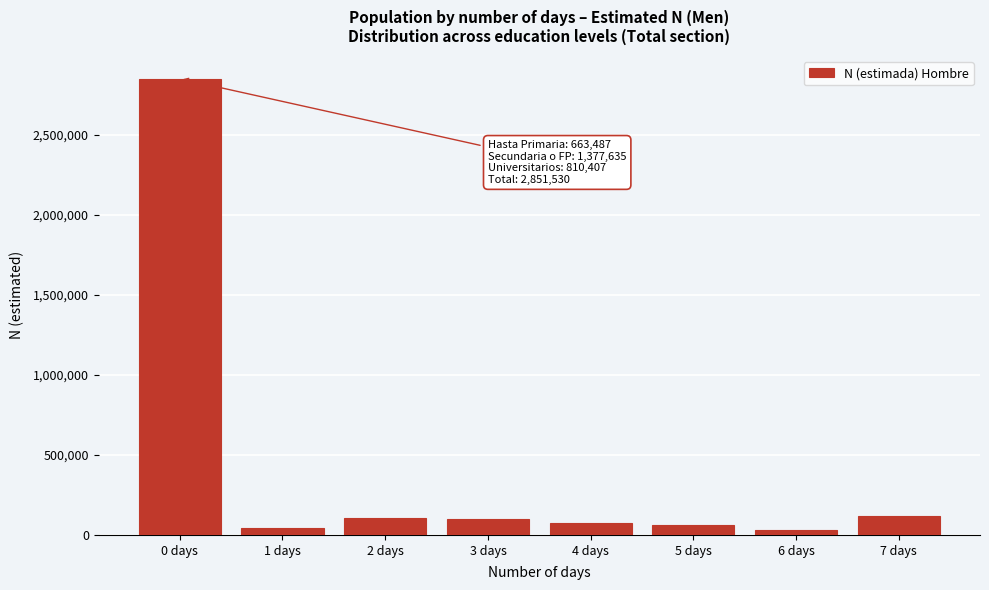

What is the average value?

423325